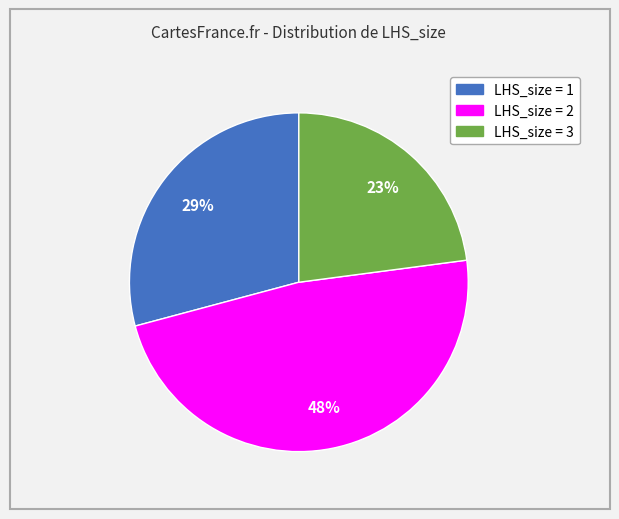

Is there any slice that represents more than half of the pie?

No